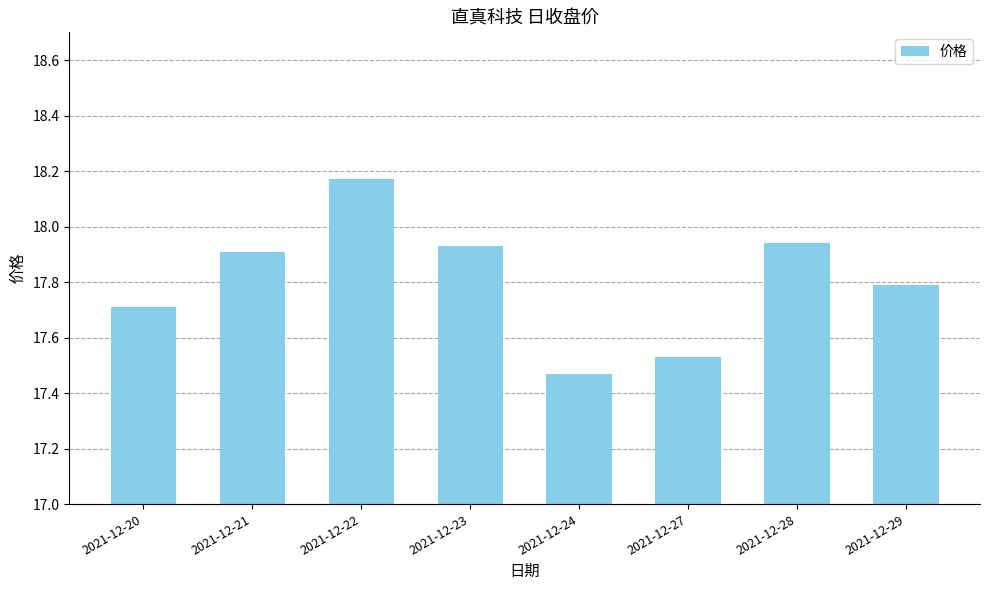

What is the approximate value at 2021-12-20?

17.7